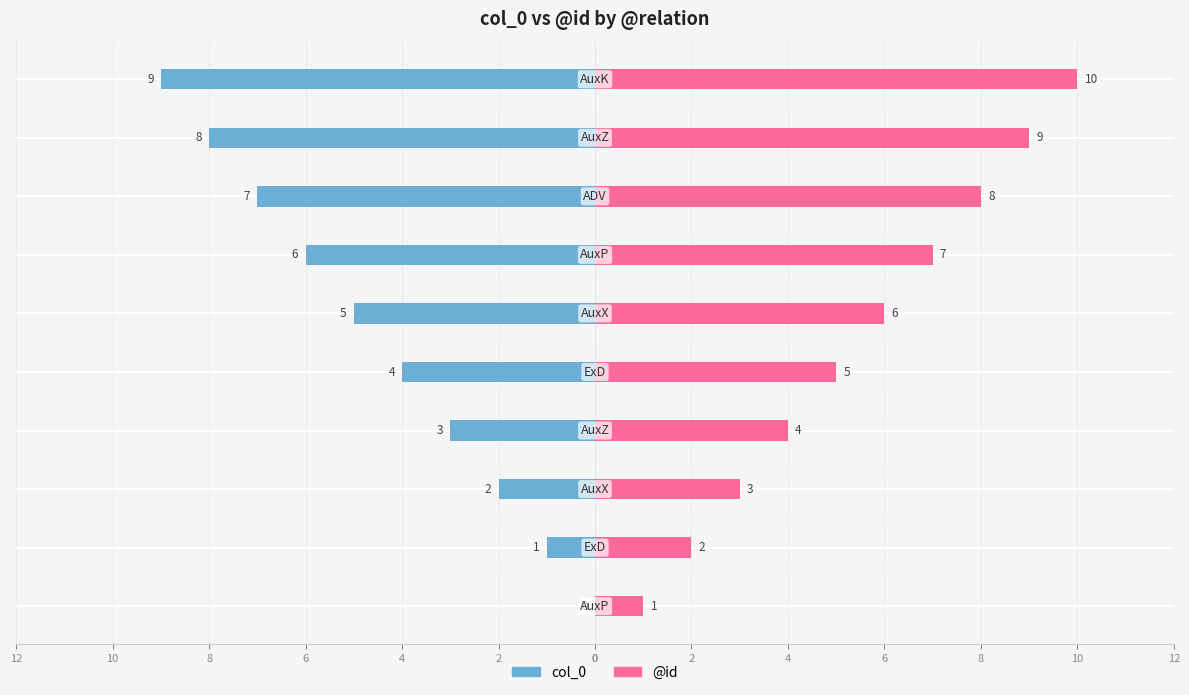

What are all the series names shown in the legend?

col_0, @id